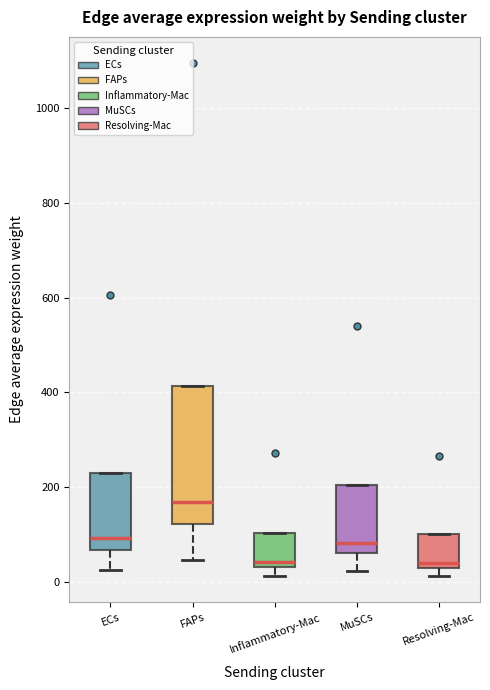

Where is the lower edge of the box for Resolving-Mac on the y-axis? The values are not printed on the chart, so give them approximately, as read against the axis.

20